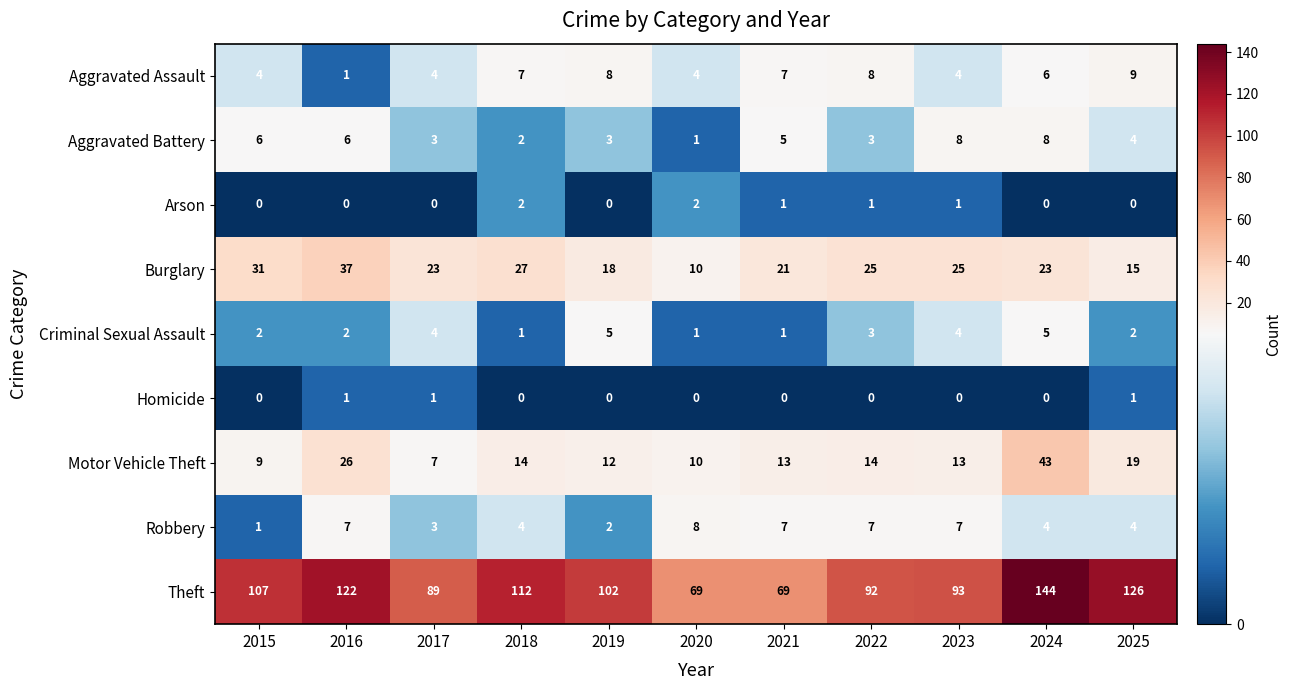

Where is Motor Vehicle Theft nearest to the value 25?

2016